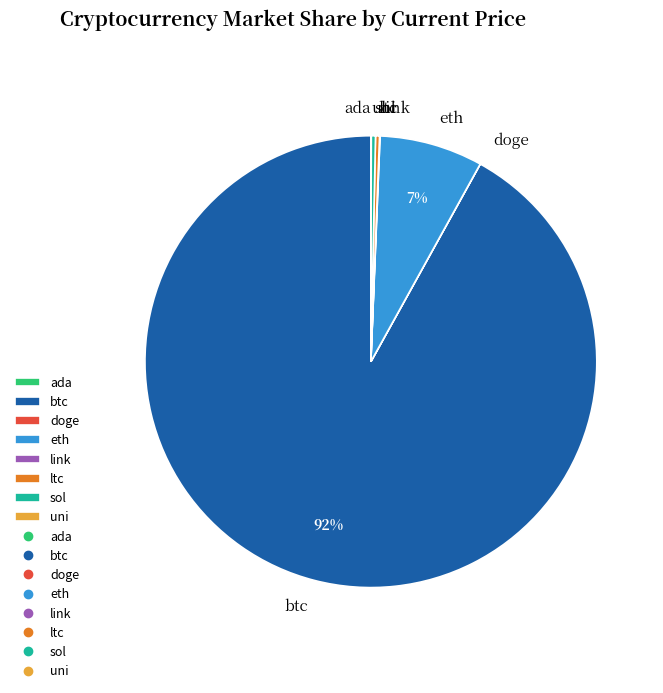

To the nearest percent, what is the difference between the ltc and eth slice percentages?

7%